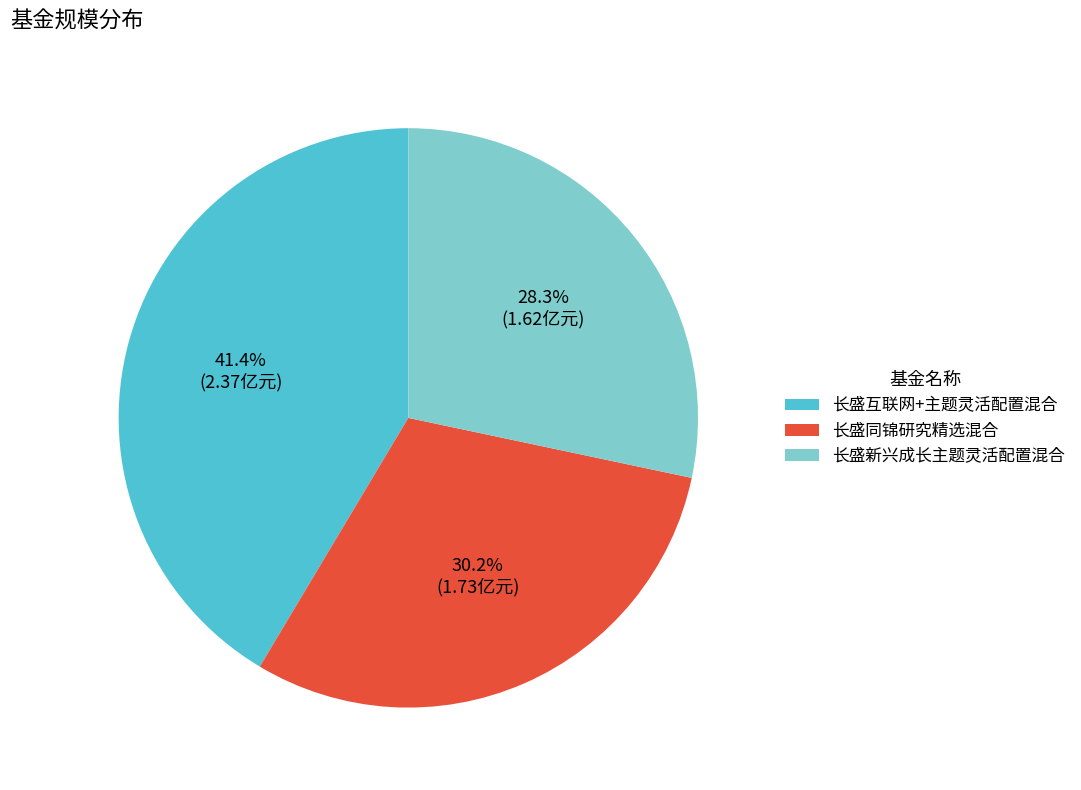

Which has a higher value, 长盛新兴成长主题灵活配置混合 or 长盛互联网+主题灵活配置混合?

长盛互联网+主题灵活配置混合